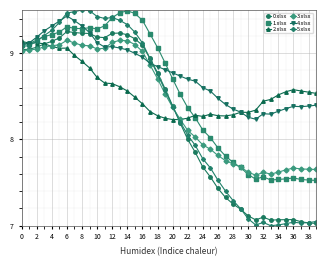

How many data points does each series have?

40